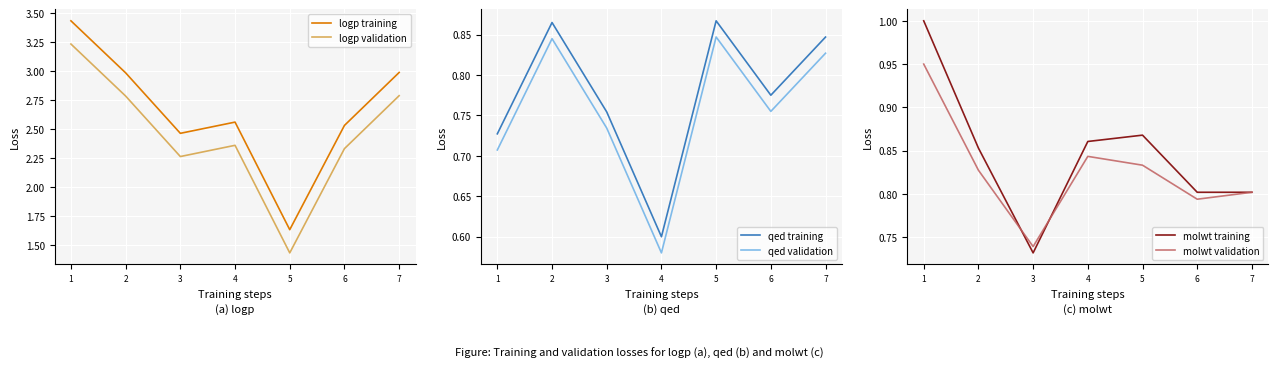

What is the value of the molwt training point at the 7th from the left?

0.8